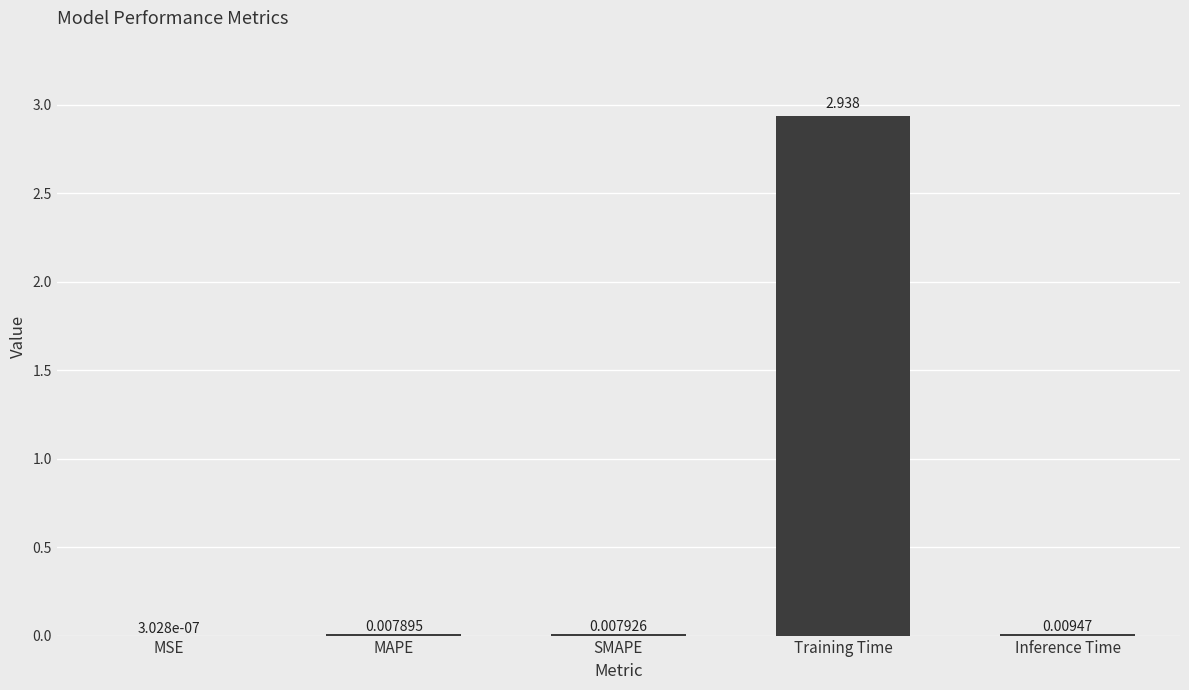

Between SMAPE and MSE, which is larger?

SMAPE